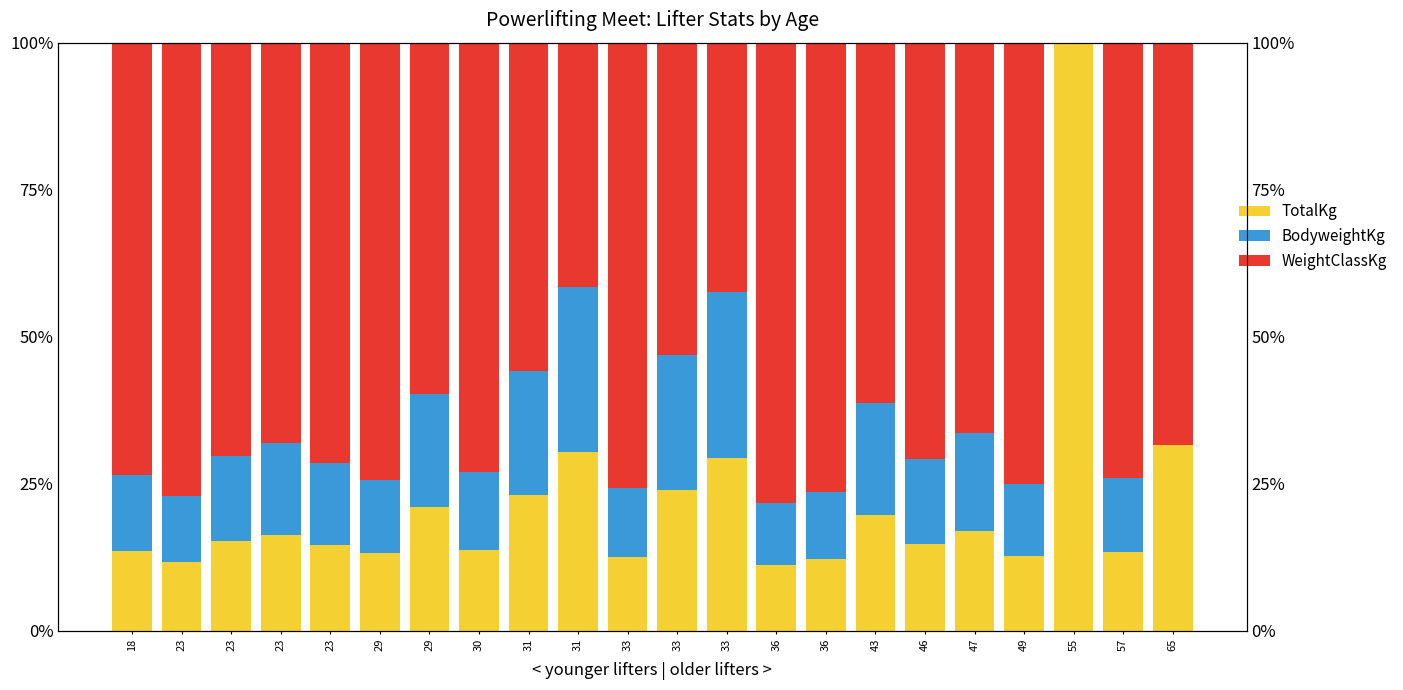

How many bars are there in each group?

3